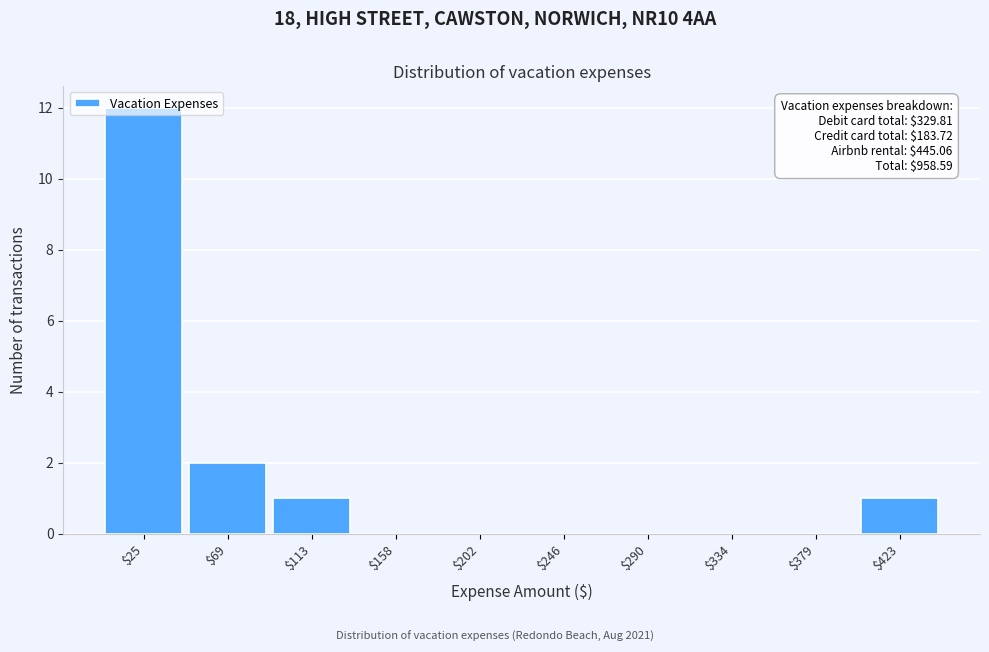

Which range on the x-axis has the tallest bar?

5 to 45